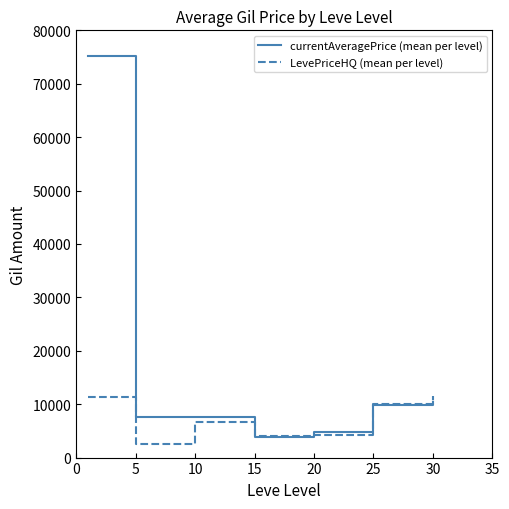

What is the maximum value shown in the chart?

75277.2